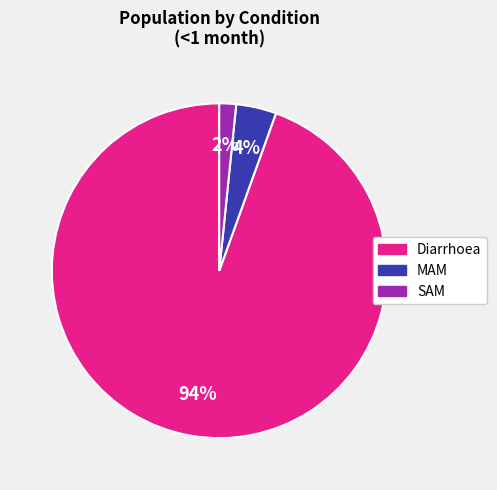

To the nearest percent, what portion does Diarrhoea represent?

94%